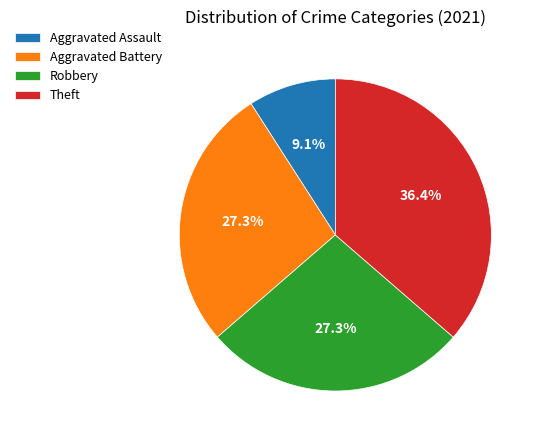

Combined, do Robbery and Aggravated Battery account for over 50%?

Yes